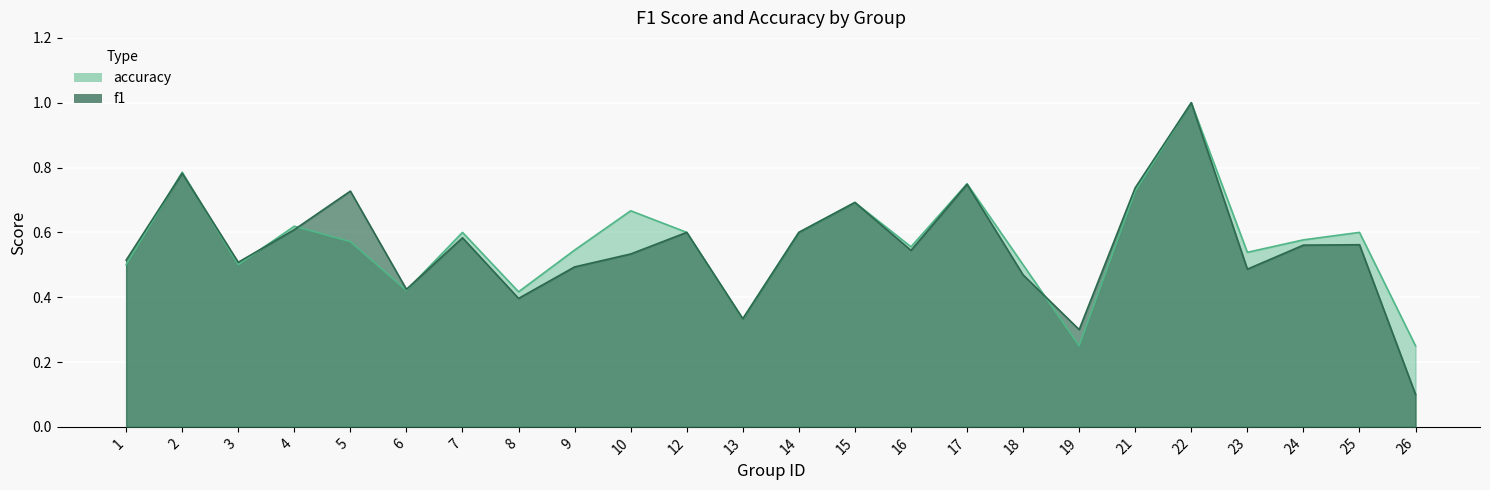

Reading left to right, extract all data points from this chart.

f1: 0.5	0.8	0.5	0.6	0.7	0.4	0.6	0.4	0.5	0.5	0.6	0.3	0.6	0.7	0.5	0.7	0.5	0.3	0.7	1.0	0.5	0.6	0.6	0.1
accuracy: 0.5	0.8	0.5	0.6	0.6	0.4	0.6	0.4	0.5	0.7	0.6	0.3	0.6	0.7	0.6	0.8	0.5	0.2	0.7	1.0	0.5	0.6	0.6	0.2